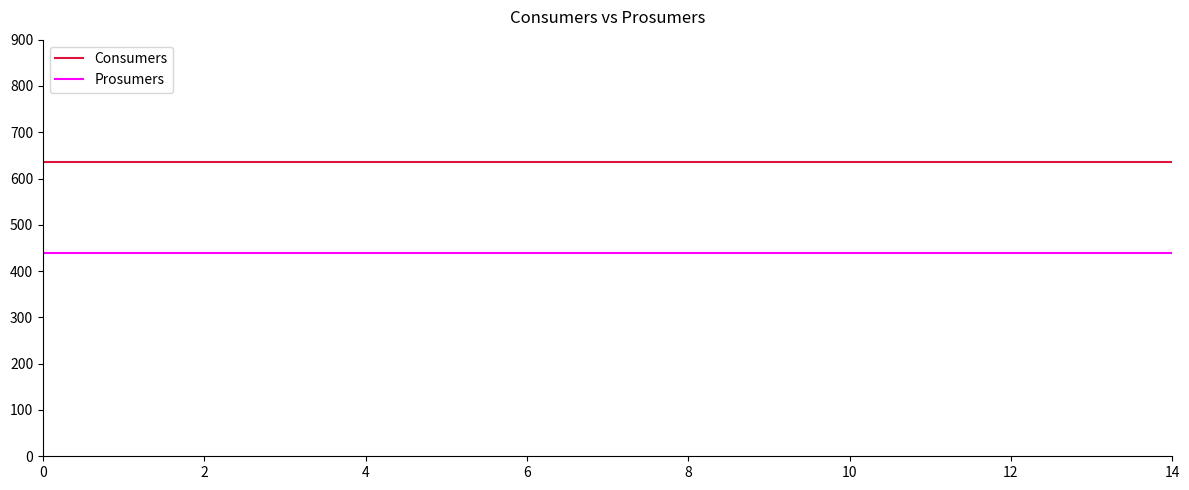

True or false: Prosumers and Consumers intersect in this chart.

False